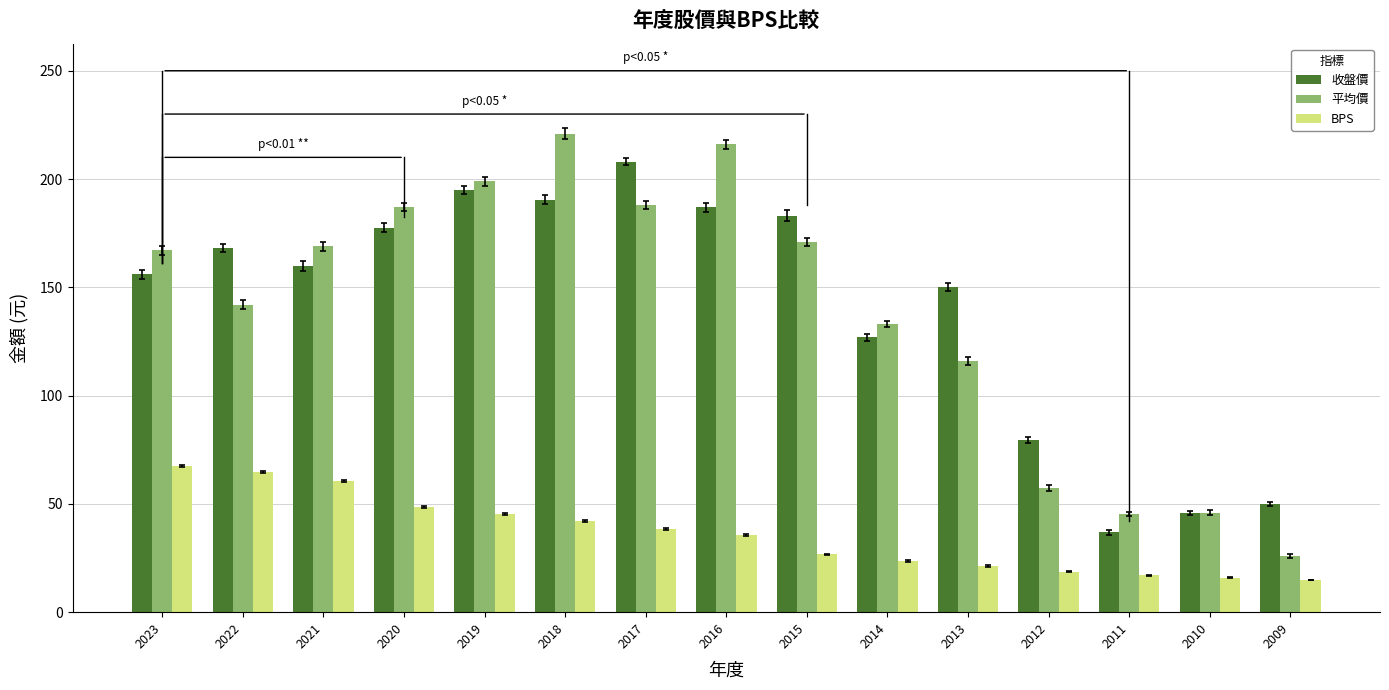

How many values in the BPS series exceed 35?

8